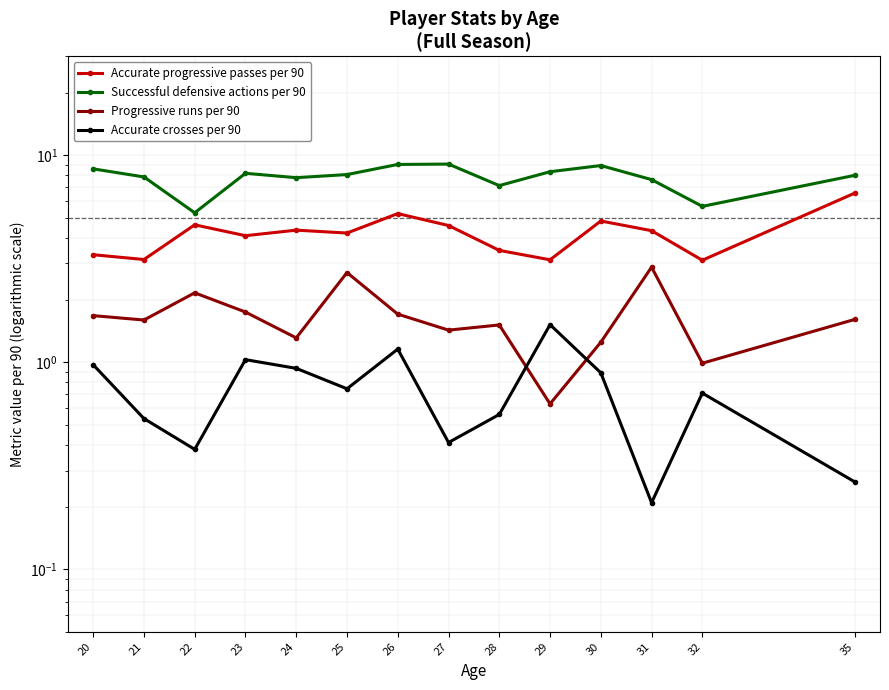

Where is the first local maximum for Progressive runs per 90?

22